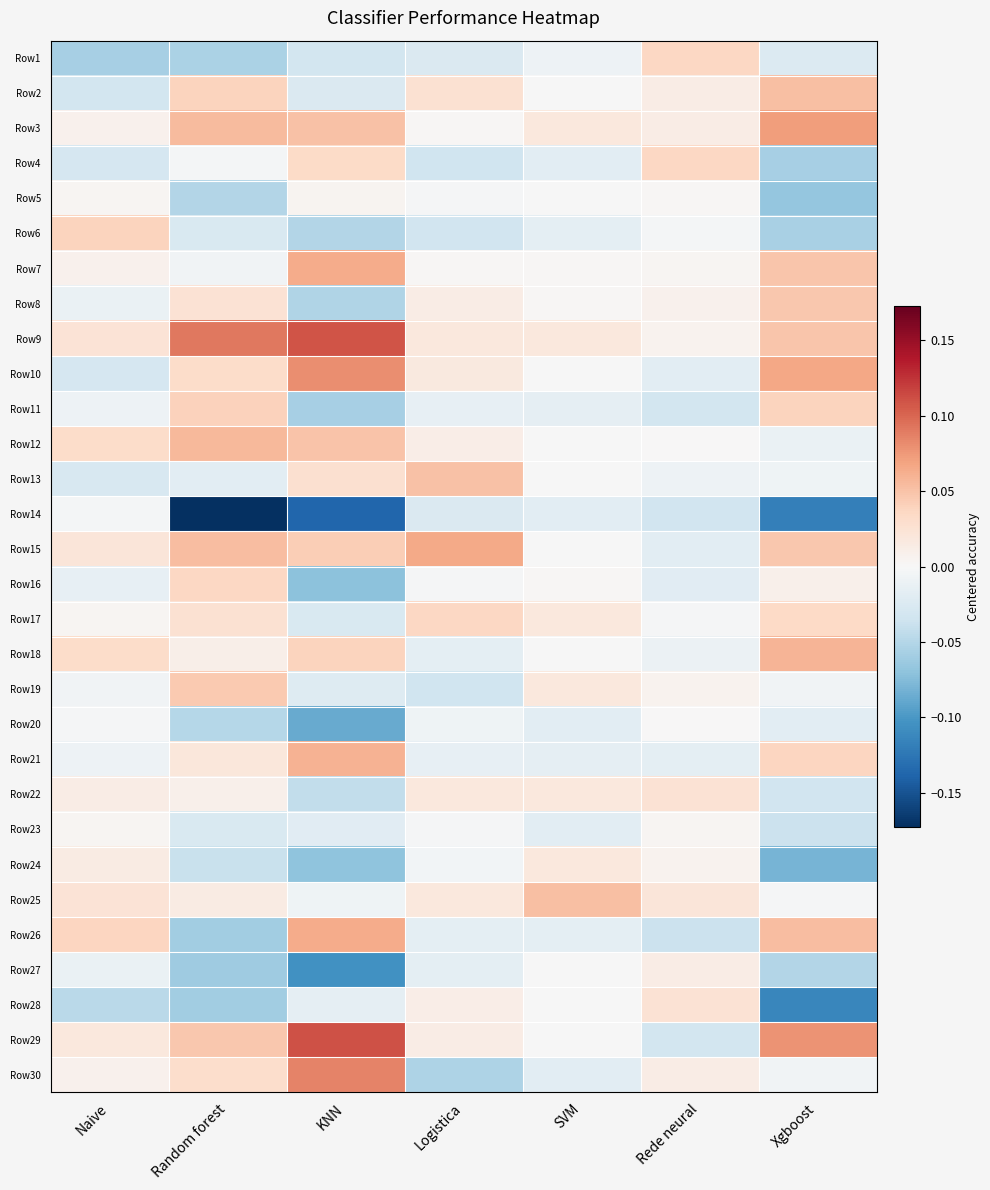

Which has a higher value, SVM or Logistica?

SVM